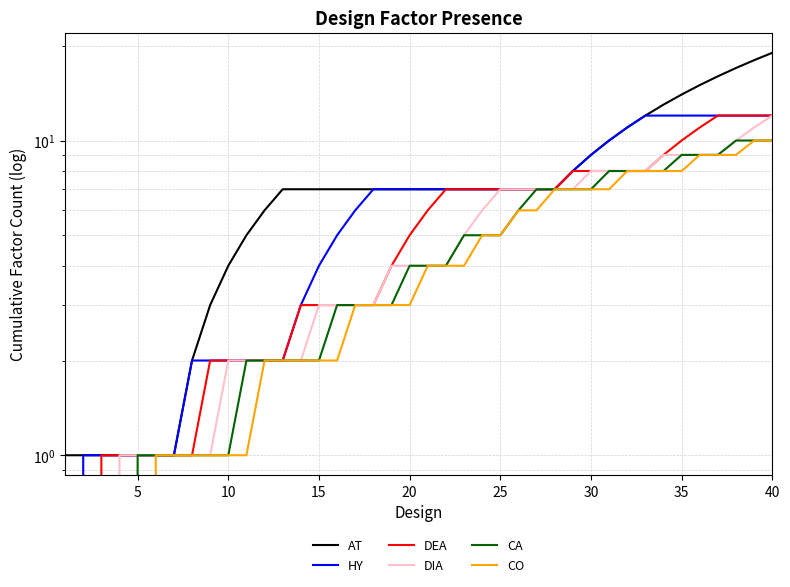

How many lines are shown in the chart?

6